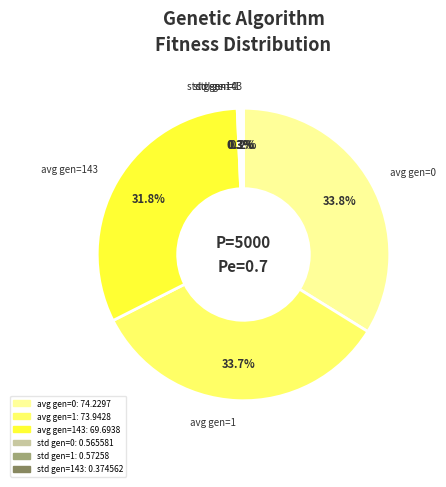

Is there a majority slice in this chart?

No